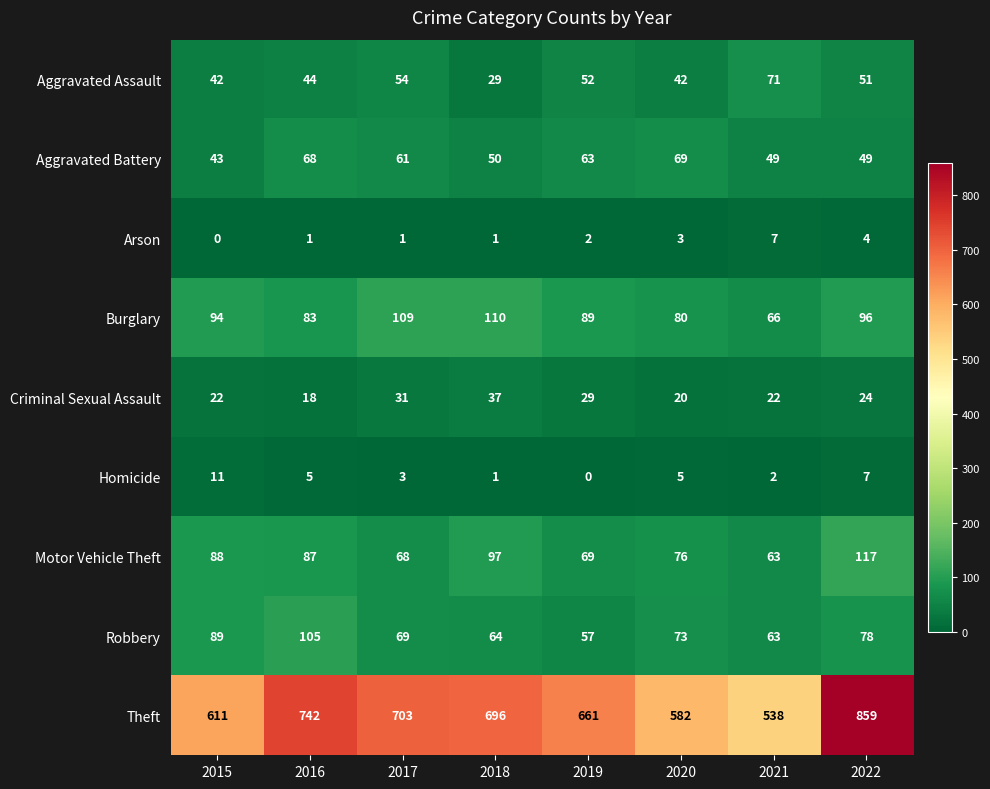

Count the number of categories in the chart.

8